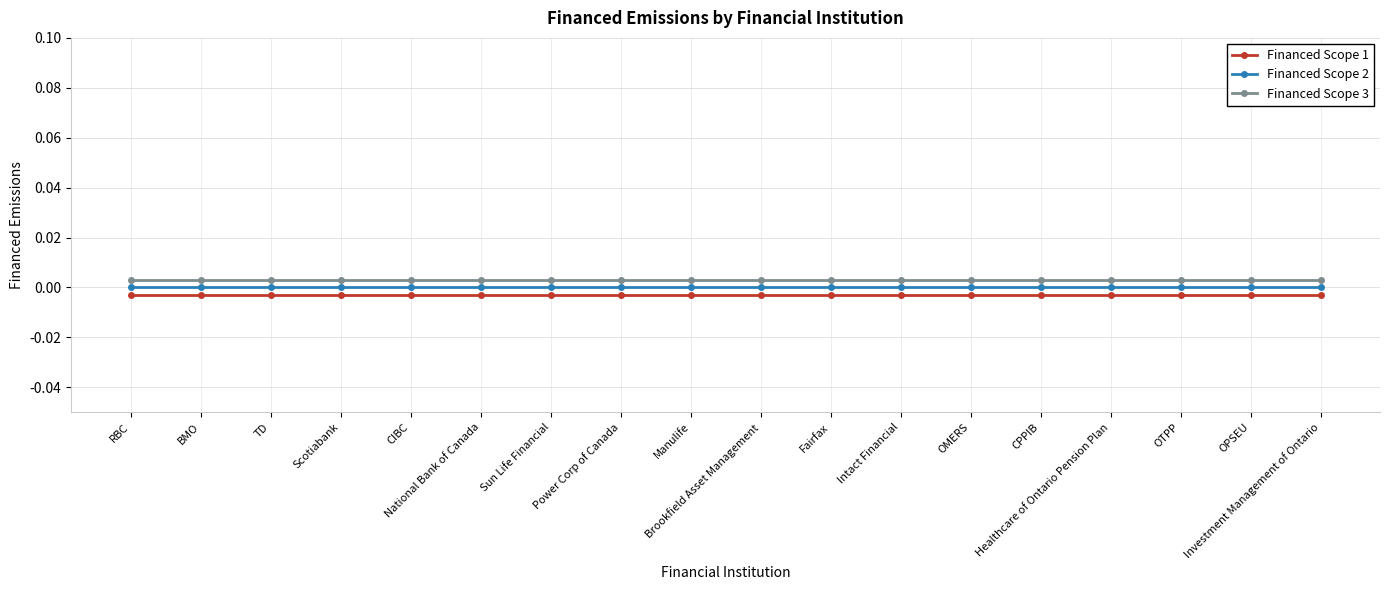

How many lines are shown in the chart?

3